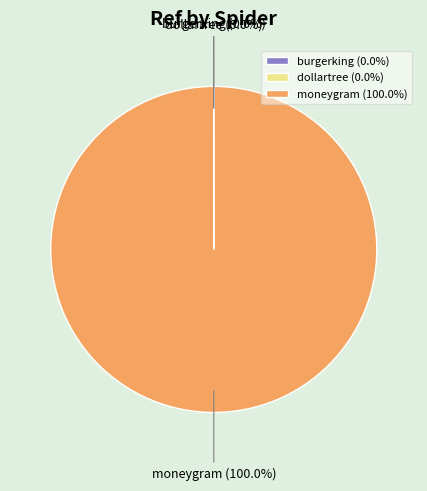

Is there a majority slice in this chart?

Yes